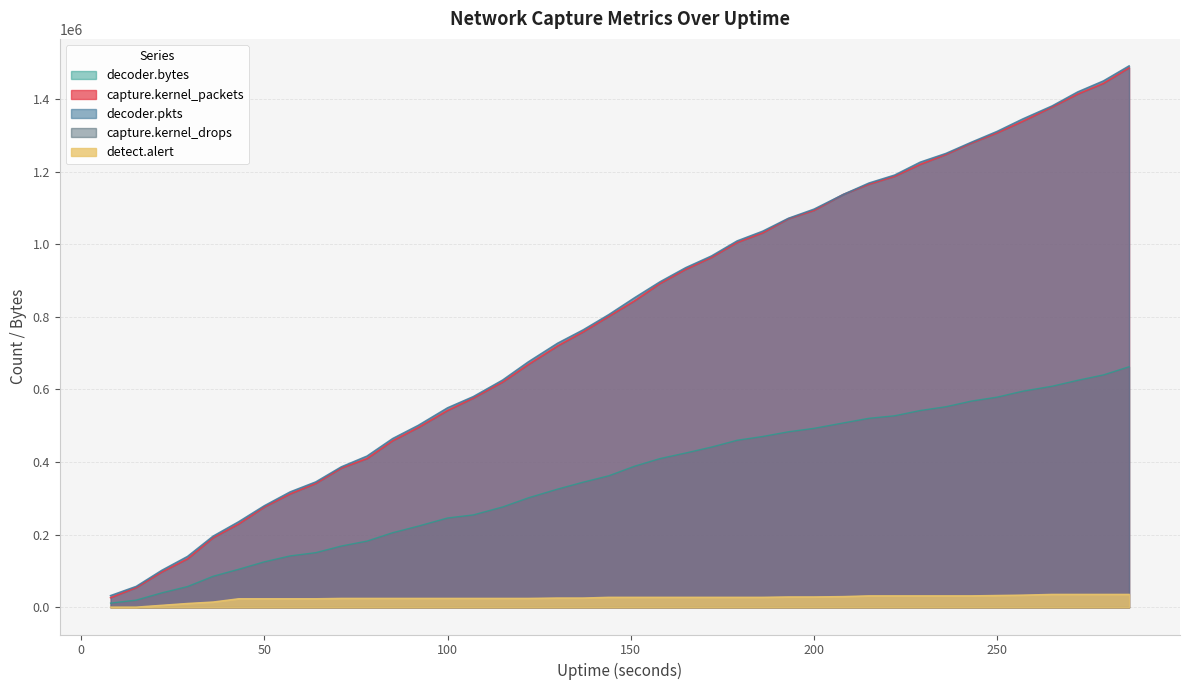

Reading right to left, list all the values displayed in this chart.

capture.kernel_packets: 1485431.0	1442652.0	1413301.0	1377459.0	1338409.0	1306580.0	1278397.0	1246911.0	1219661.0	1186746.0	1165107.0	1136789.0	1093010.0	1069915.0	1031129.0	1004637.0	963429.0	930754.0	891979.0	843924.0	801321.0	758648.0	719781.0	668612.0	620339.0	576259.0	542280.0	495426.0	458865.0	409898.0	383615.0	341350.0	312486.0	276642.0	229976.0	191976.0	133742.0	97667.0	54621.0	26837.0
decoder.pkts: 1490584.0	1449237.0	1419060.0	1380462.0	1344629.0	1310395.0	1280656.0	1249618.0	1225625.0	1190067.0	1168147.0	1136791.0	1096302.0	1071023.0	1035583.0	1008722.0	967309.0	935234.0	896433.0	852224.0	805993.0	764008.0	727081.0	675702.0	625724.0	580208.0	549442.0	501138.0	464744.0	416493.0	386955.0	345347.0	317794.0	279958.0	235978.0	196179.0	140180.0	102128.0	57764.0	32415.0
decoder.bytes: 662576.7	640099.8	625320.0	608970.1	595344.3	578926.5	568112.5	552522.2	542098.2	527595.7	520661.1	507880.8	493039.8	483481.1	470602.3	460164.4	441413.5	425218.8	409888.9	388765.8	362466.6	344869.4	325723.2	301618.7	276566.5	254700.6	246288.7	223889.2	205767.5	182653.6	169071.3	150809.1	141832.4	125656.7	105157.4	85820.2	57518.3	40194.1	20143.3	11894.9
detect.alert: 36000.0	36000.0	36000.0	36000.0	34000.0	33000.0	32000.0	32000.0	32000.0	32000.0	32000.0	30000.0	29000.0	29000.0	28000.0	28000.0	28000.0	28000.0	28000.0	28000.0	28000.0	26000.0	26000.0	25000.0	25000.0	25000.0	25000.0	25000.0	25000.0	25000.0	25000.0	24000.0	24000.0	24000.0	24000.0	15000.0	11000.0	6000.0	1000.0	1000.0